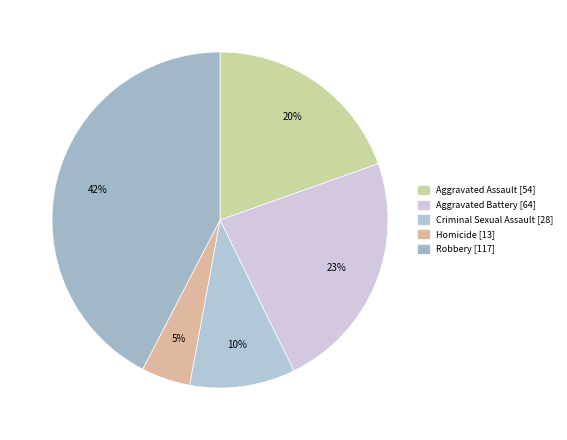

Which slice is the largest?

Robbery